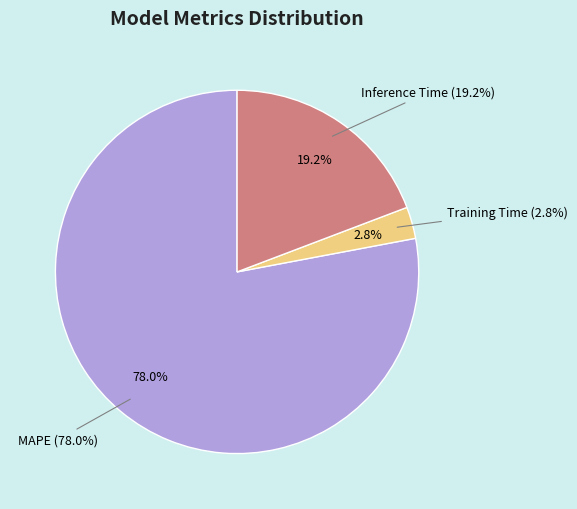

Does Training Time represent more than half of the total?

No